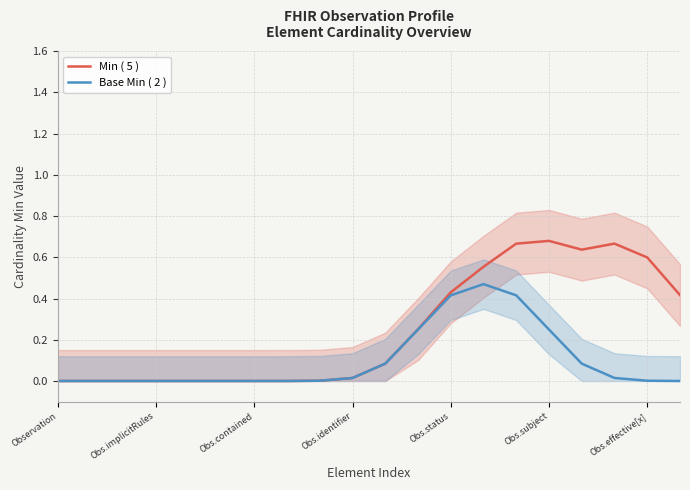

How many lines are shown in the chart?

2